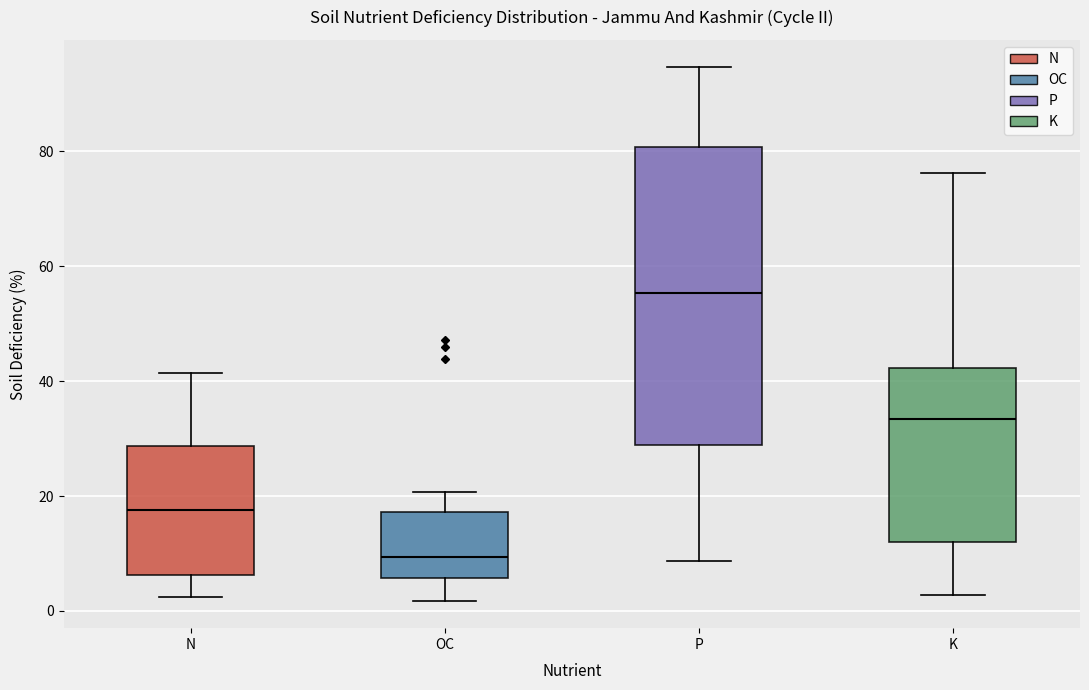

Which box has the lowest median line?

OC